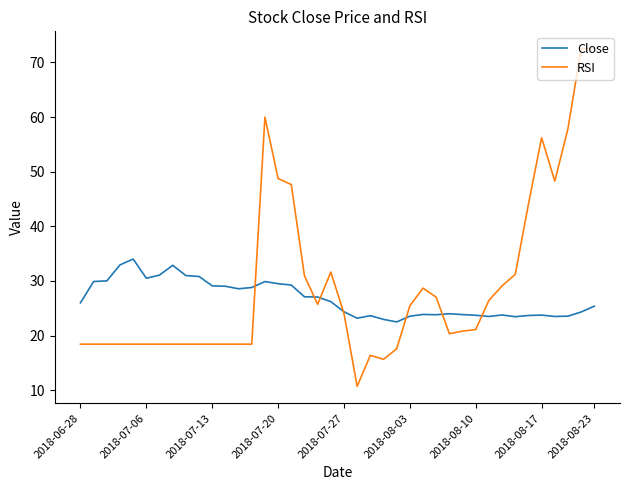

Does the chart display data point markers on the line(s)?

No